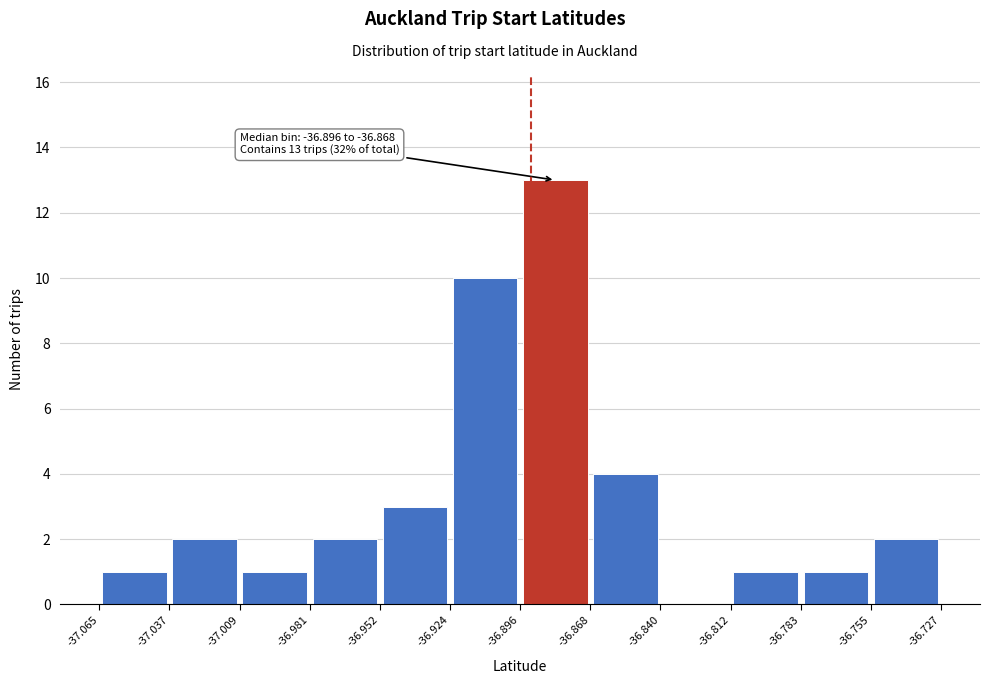

Which range on the x-axis has the tallest bar?

-36.896 to -36.868